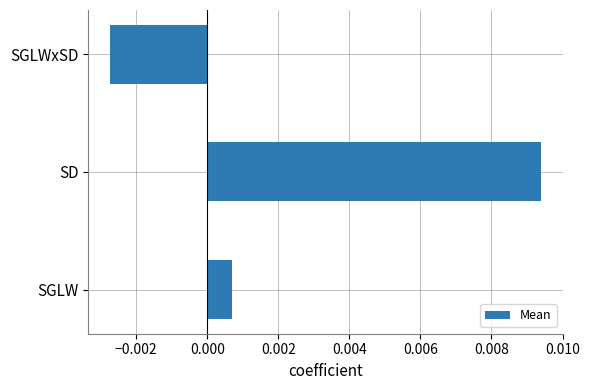

Rank the categories by value from lowest to highest.

SGLWxSD, SGLW, SD